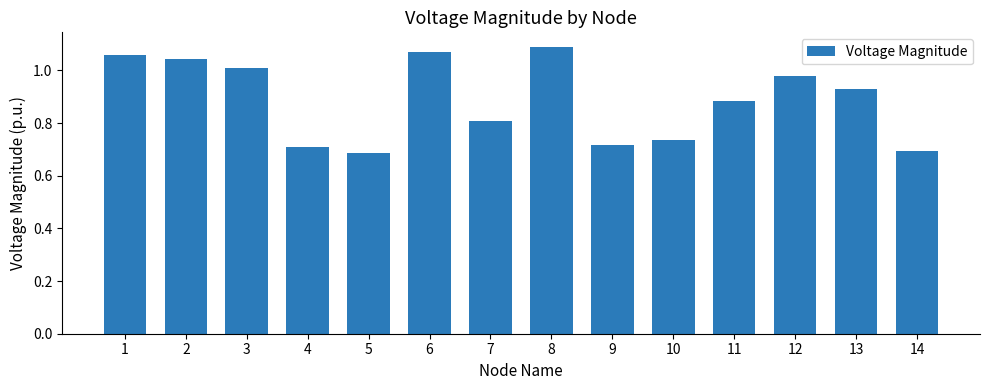

How many distinct data groups are displayed?

1